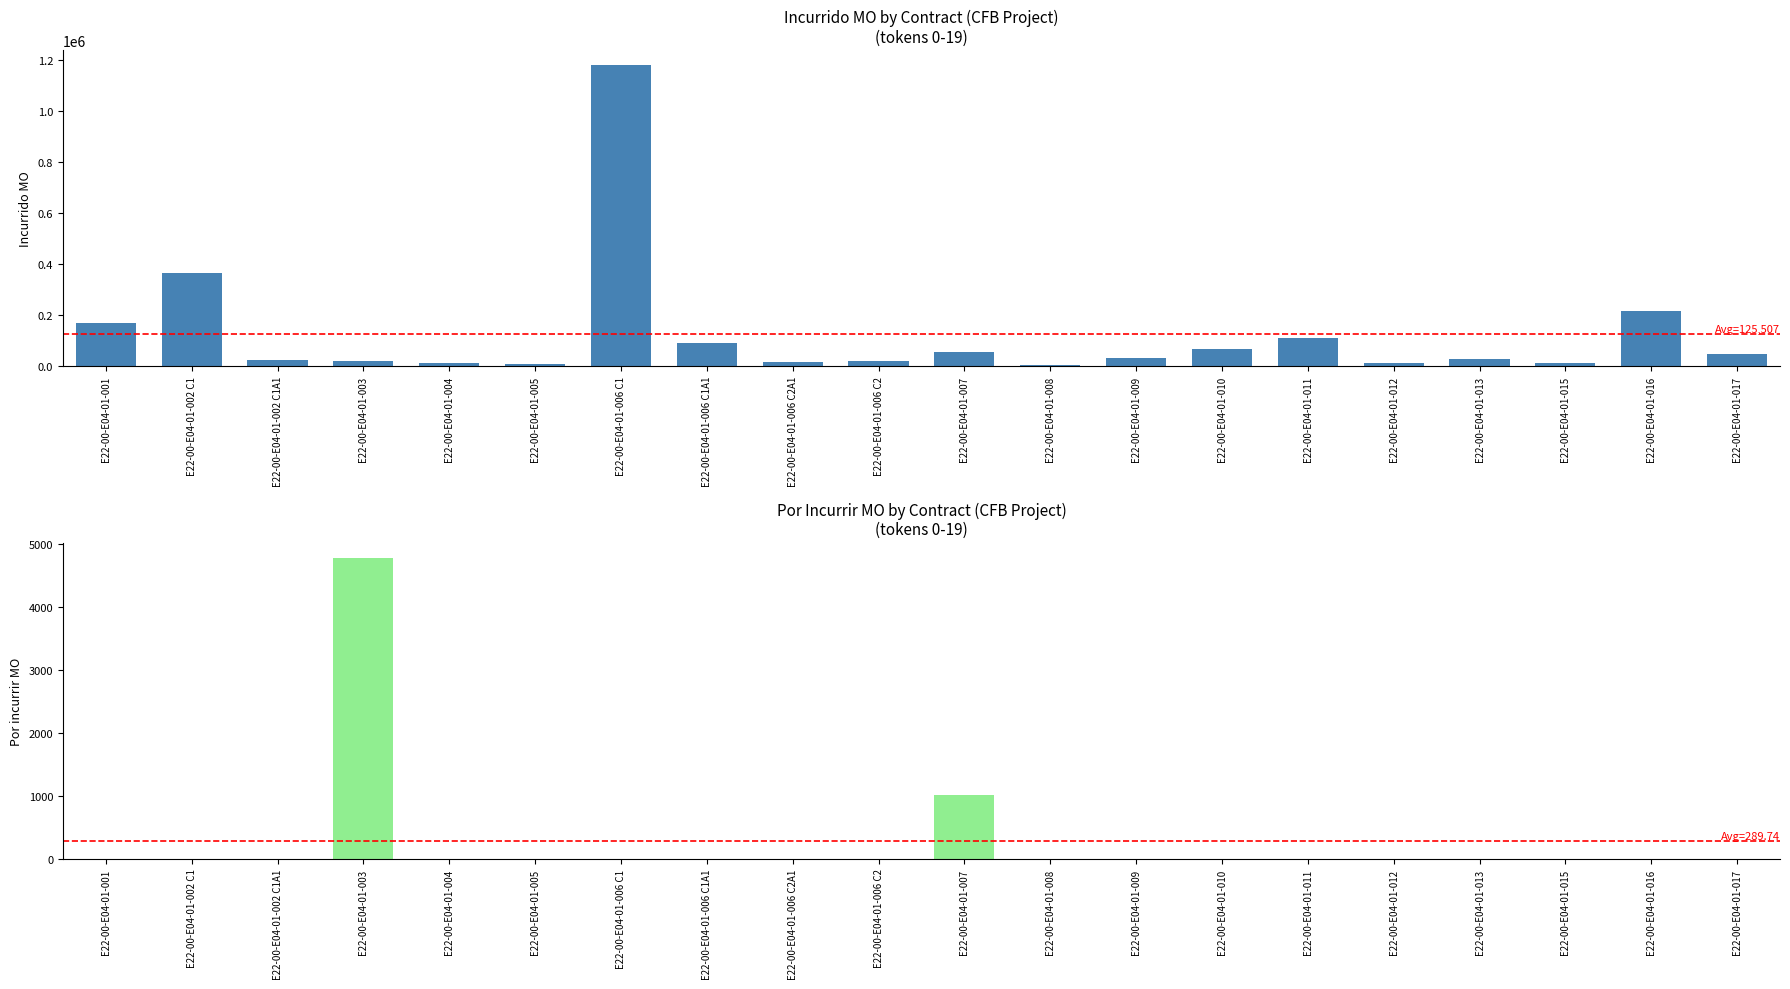

Rank the series by their average value, from lowest to highest.

Por incurrir MO, Incurrido MO